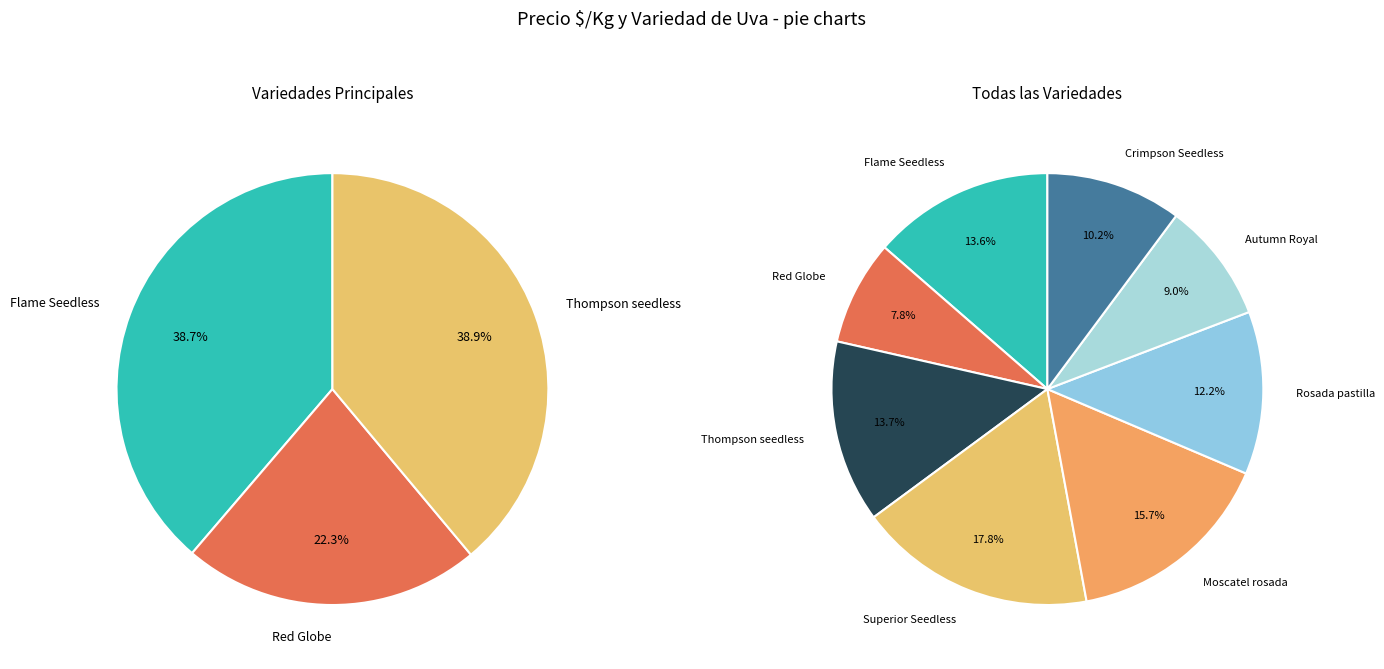

How many segments does this pie chart have?

8